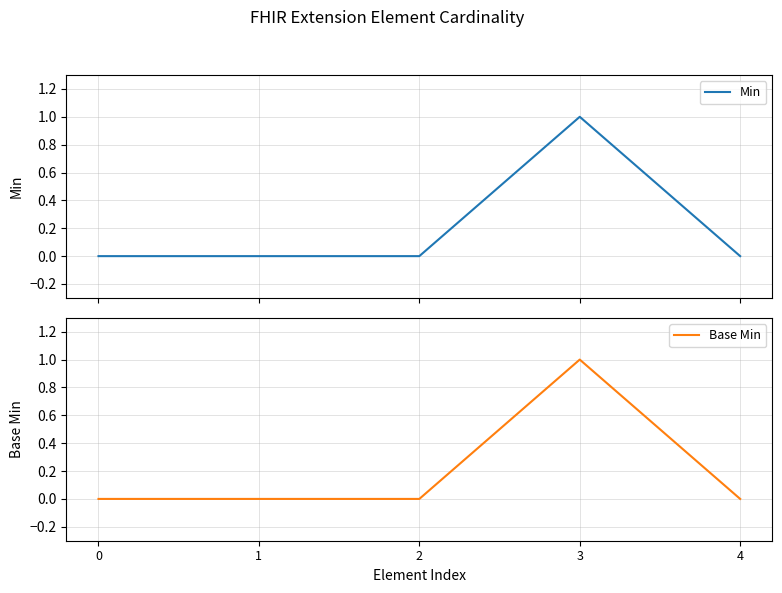

In Min, how many points are higher than both neighbors (excluding endpoints)?

1